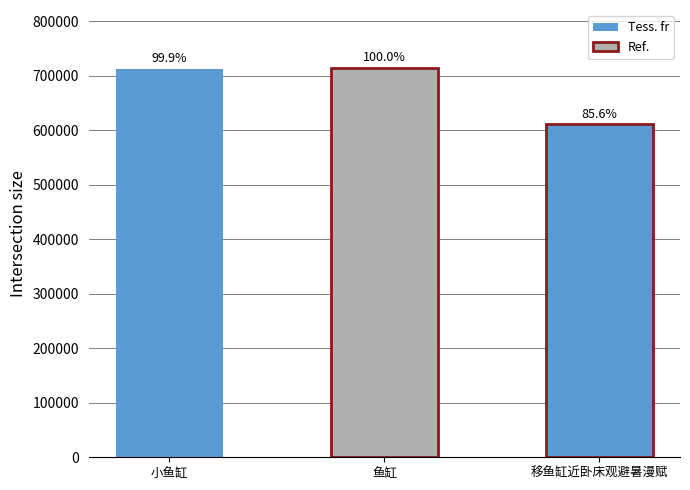

Is it true that the value at 移鱼缸近卧床观避暑漫赋 is 611011?

True